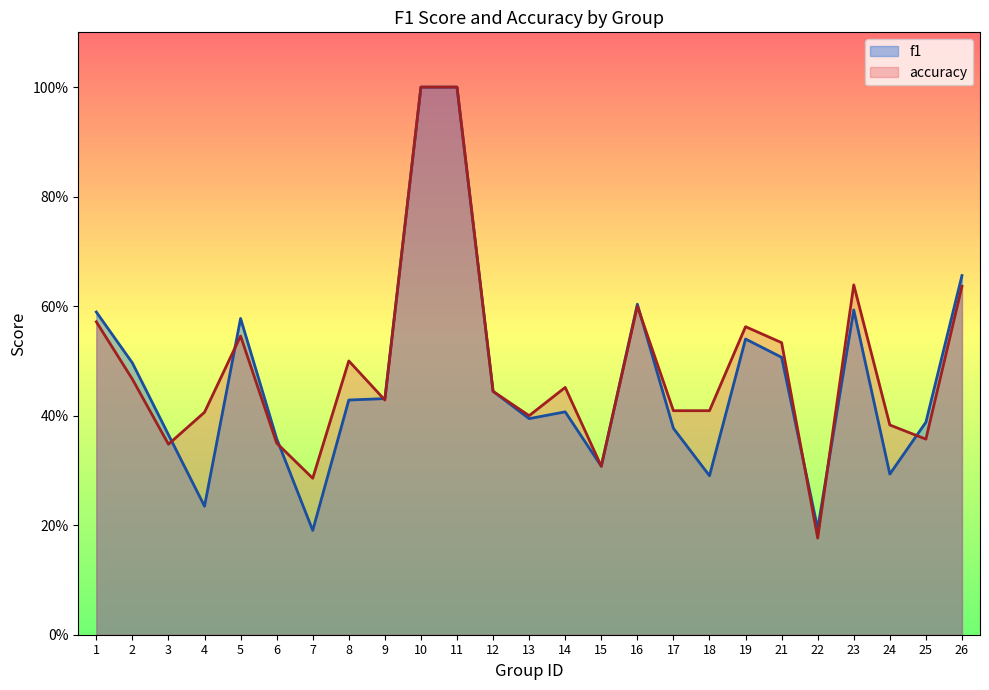

True or false: accuracy has more than 1 interior local peaks.

True